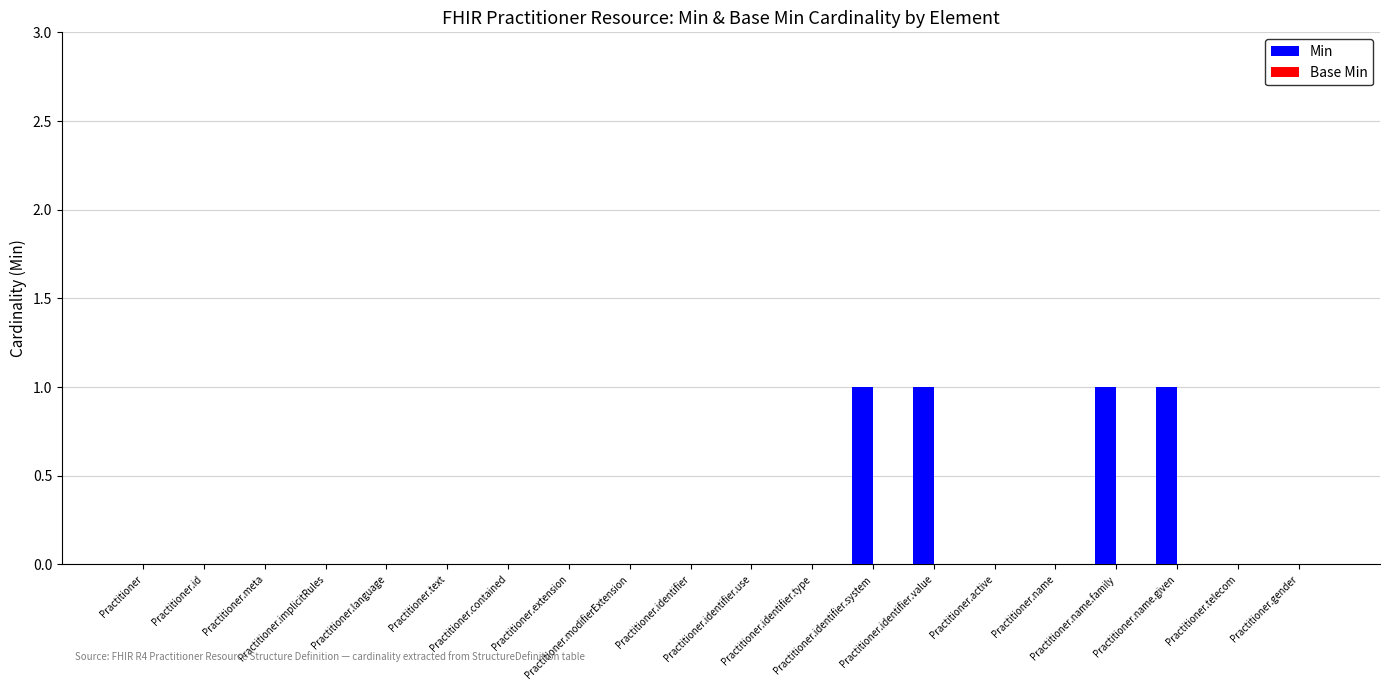

What is the sum of all values?

4